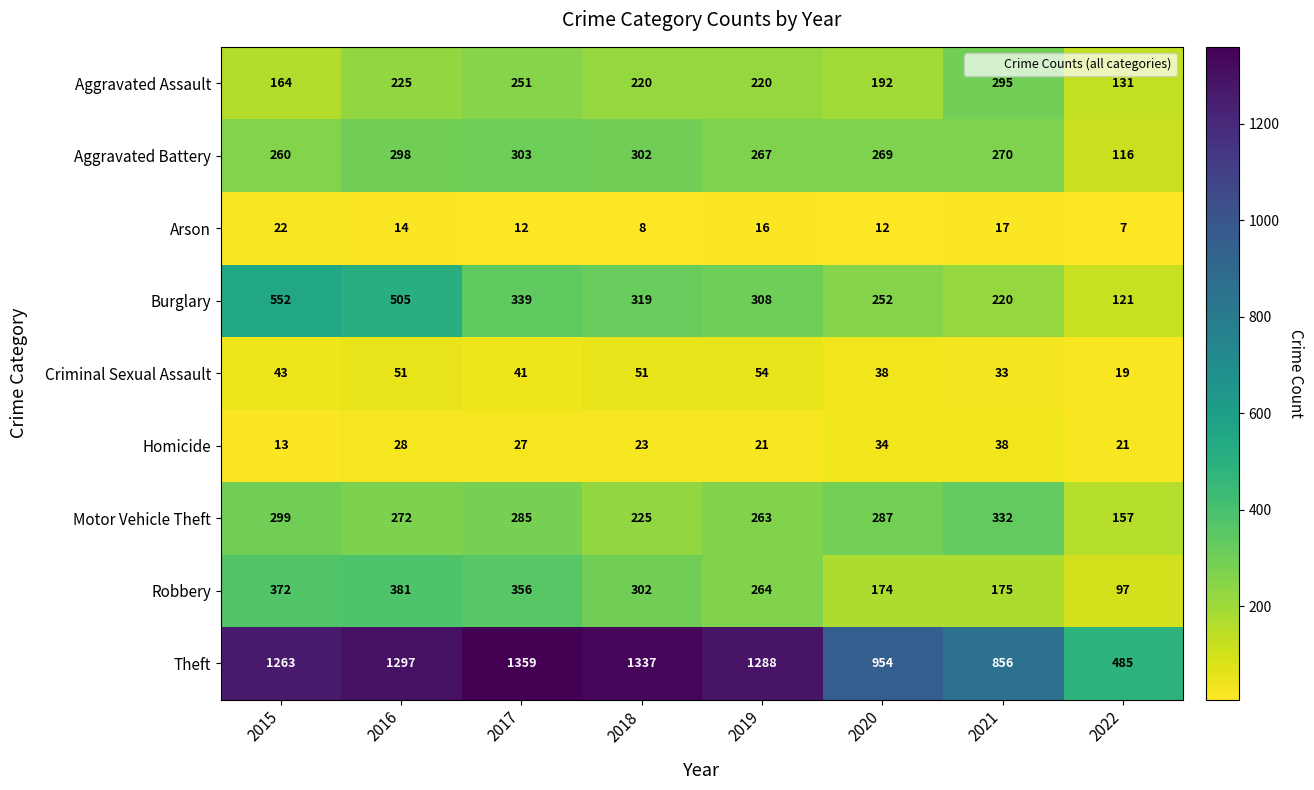

What is the difference between the Burglary values at 2019 and 2022?

187